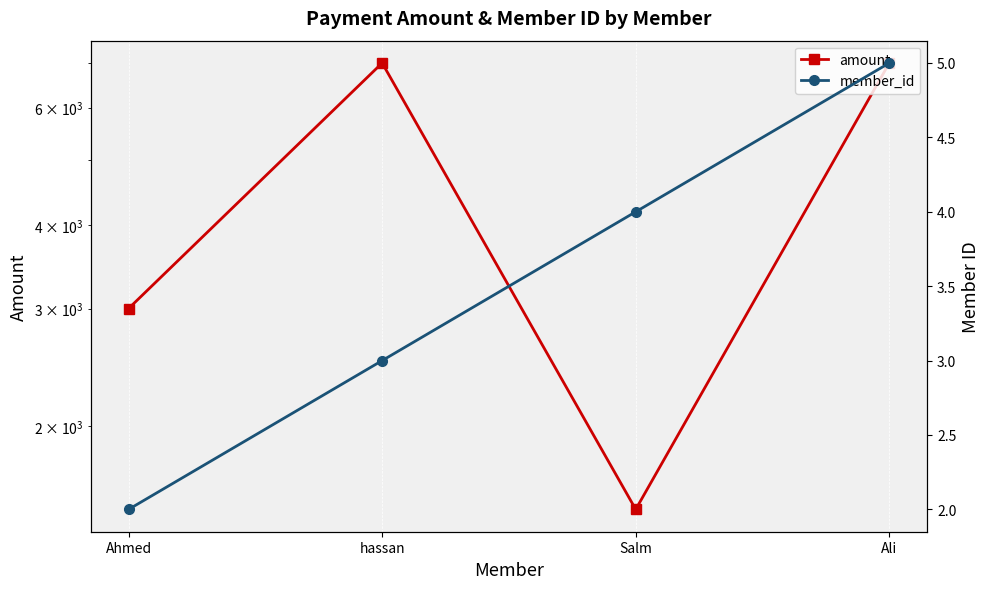

What is the label of the 4th point from the left?

Ali